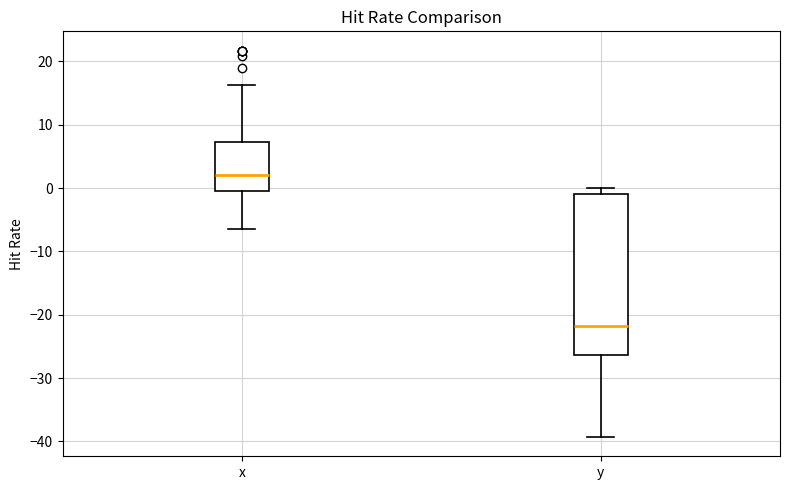

Reading left to right, read every box against the y-axis: the position of its median line, the range the box covers, and the ends of its whiskers. The values are not printed on the chart, so give them approximately, as read against the axis.

x: median 2, box 0 to 7, whiskers -6 to 16
y: median -22, box -26 to -1, whiskers -39 to 0